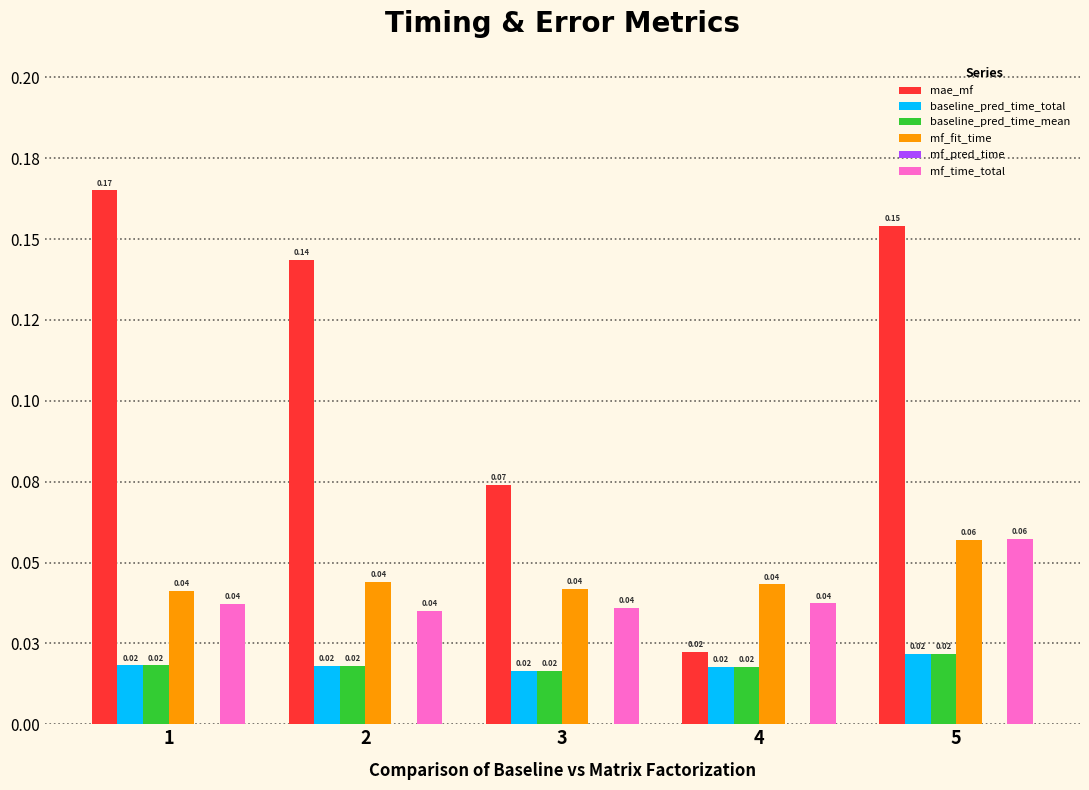

At which category does the chart reach its peak across all series?

1